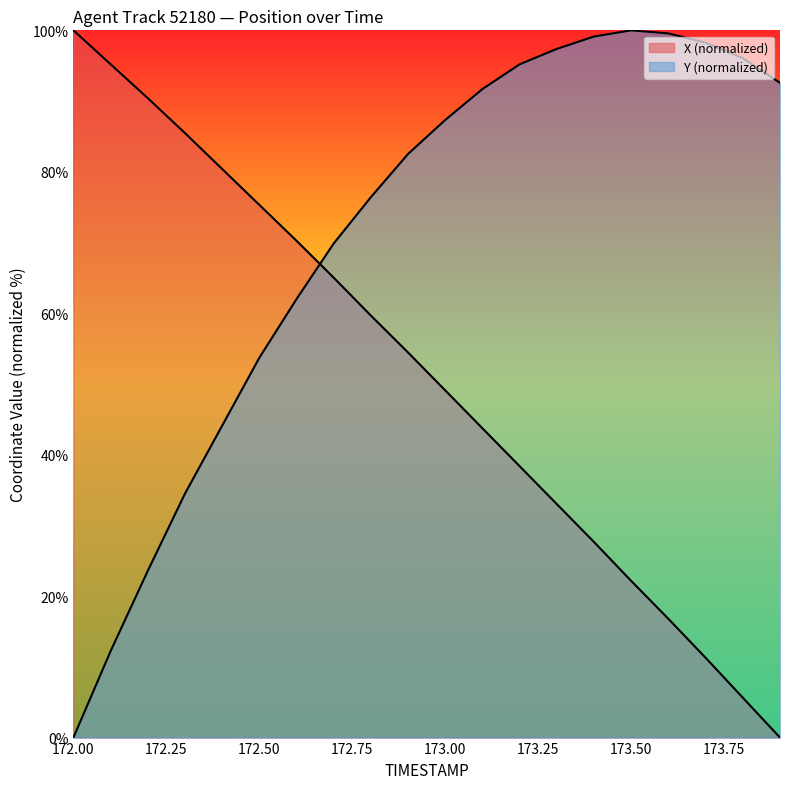

How many lines are shown in the chart?

2